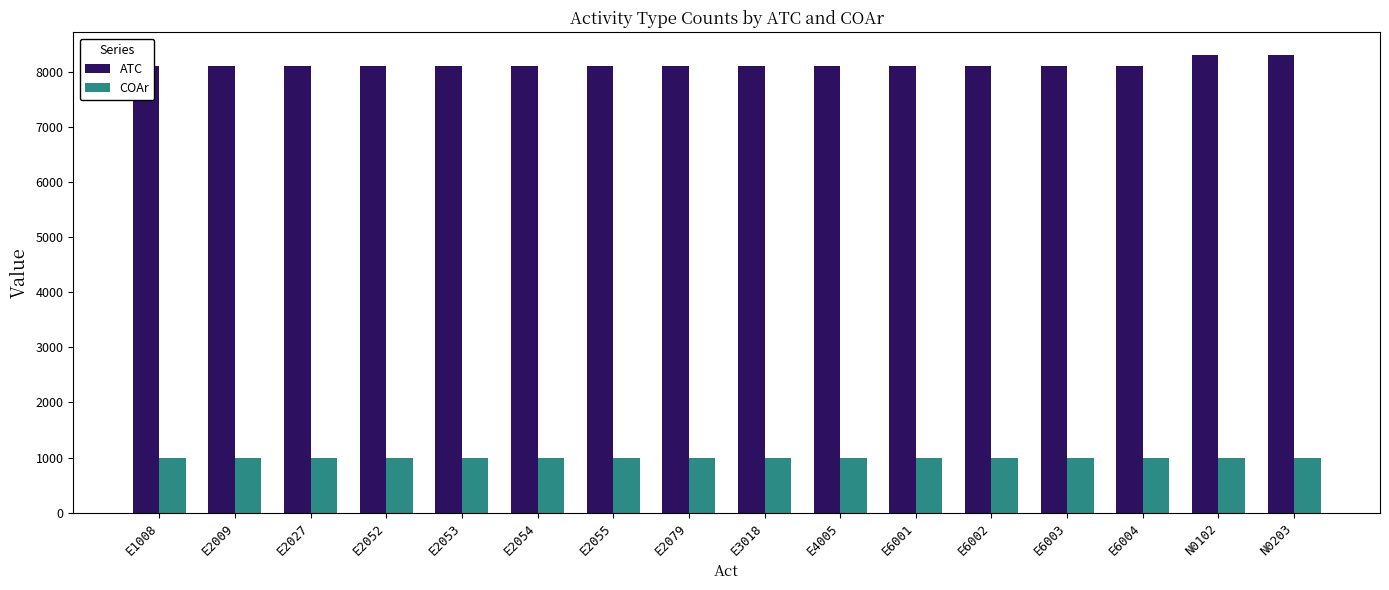

What position from the right is E6004?

3